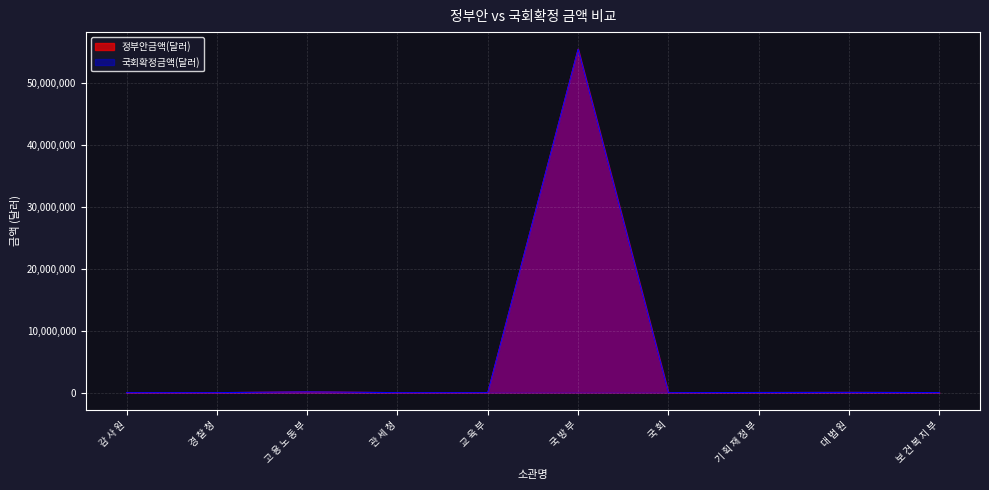

True or false: 정부안금액(달러) has a value of 42099 at 대 법 원.

True